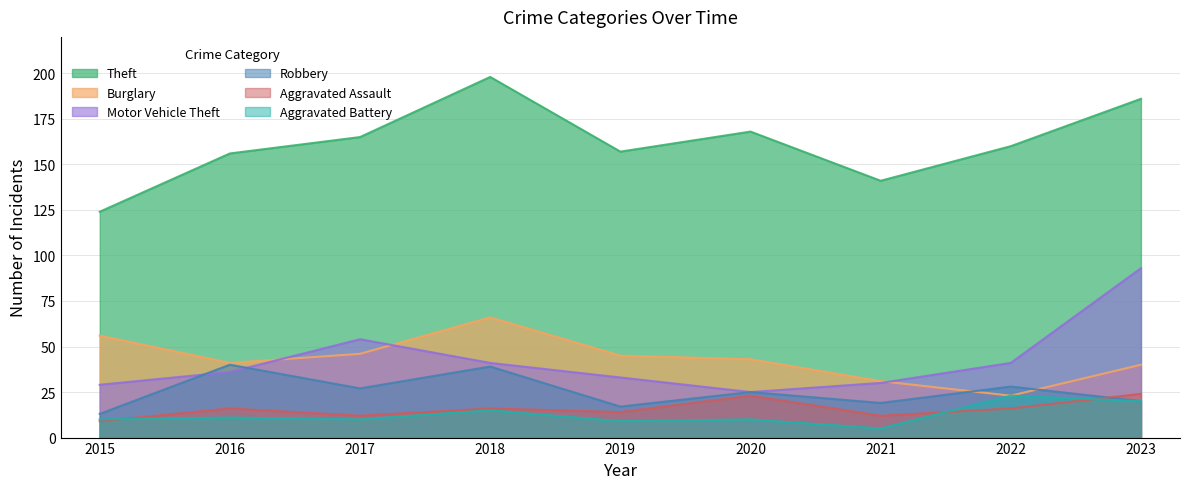

How many series are shown in this chart?

6